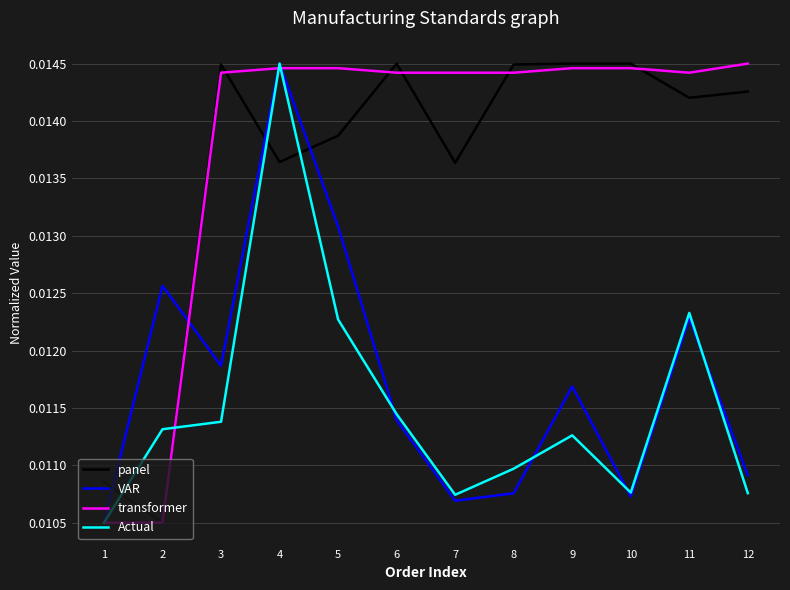

Which category has the highest value in the VAR series?

4